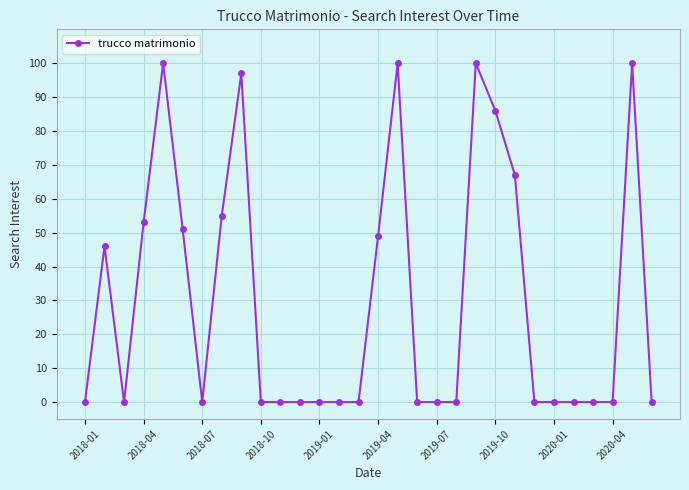

True or false: there are more than 2 points higher than both neighbors.

True